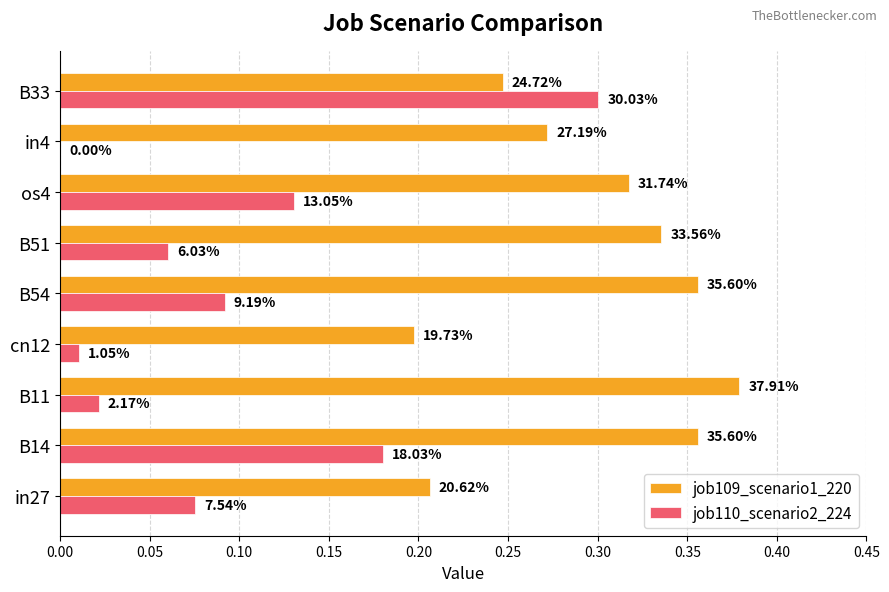

What is the value of the job110_scenario2_224 bar at the 5th from the left?

0.1